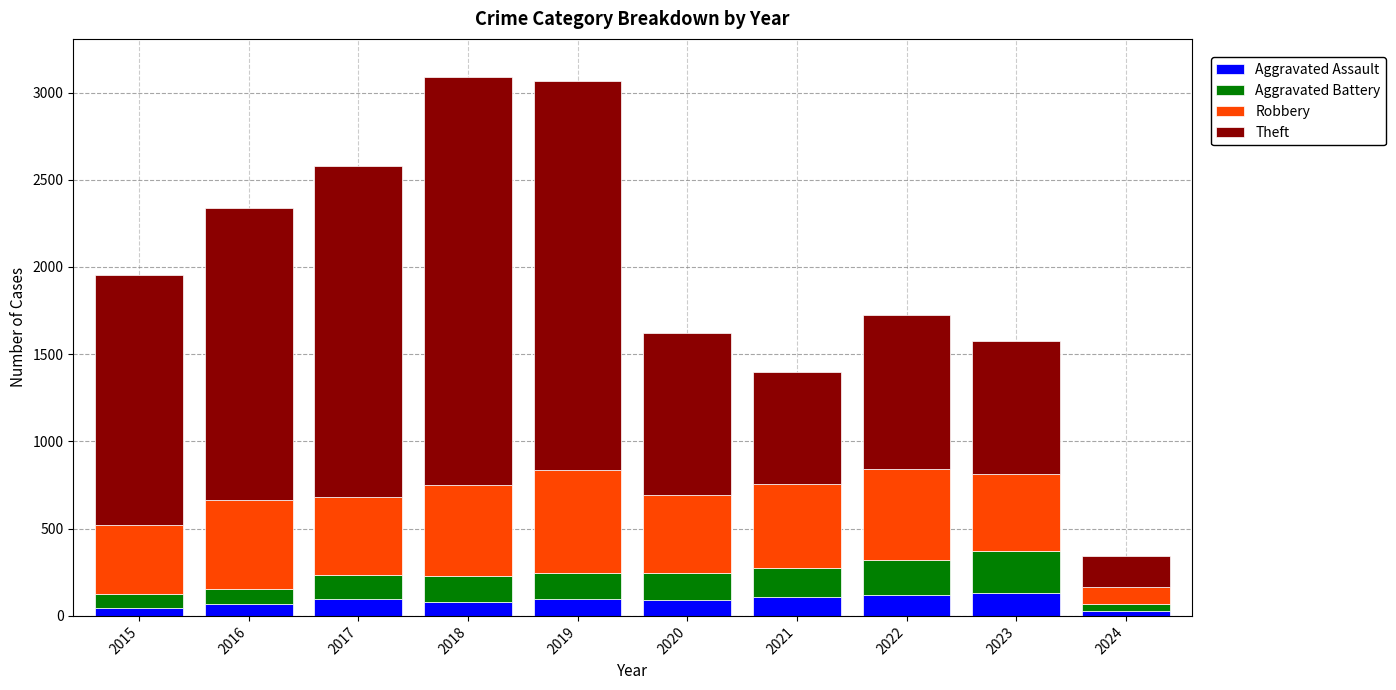

What is the highest value of the Aggravated Assault series?

130